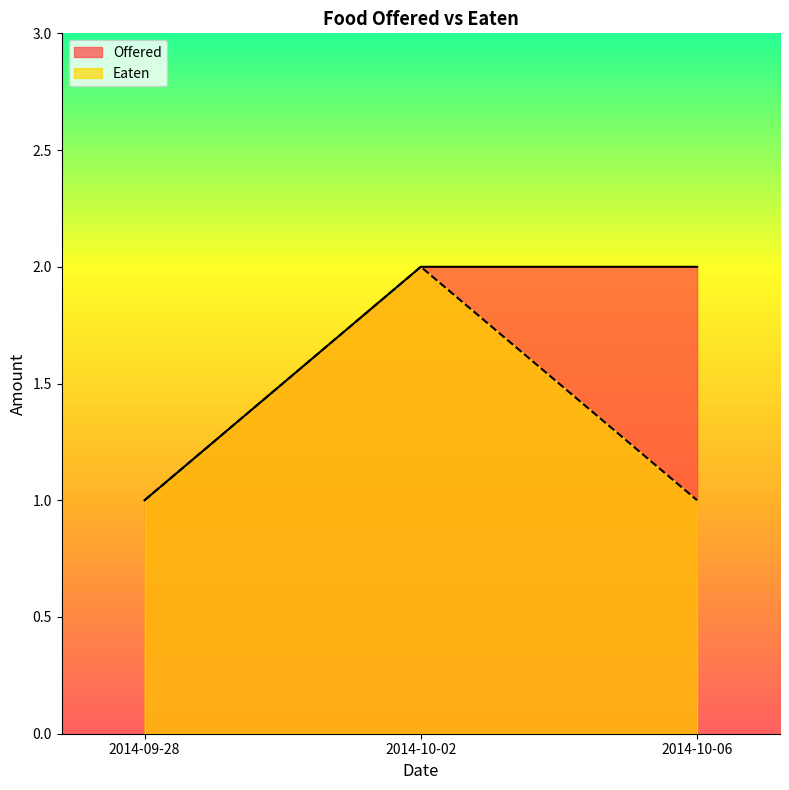

What are all the series names shown in the legend?

Offered, Eaten